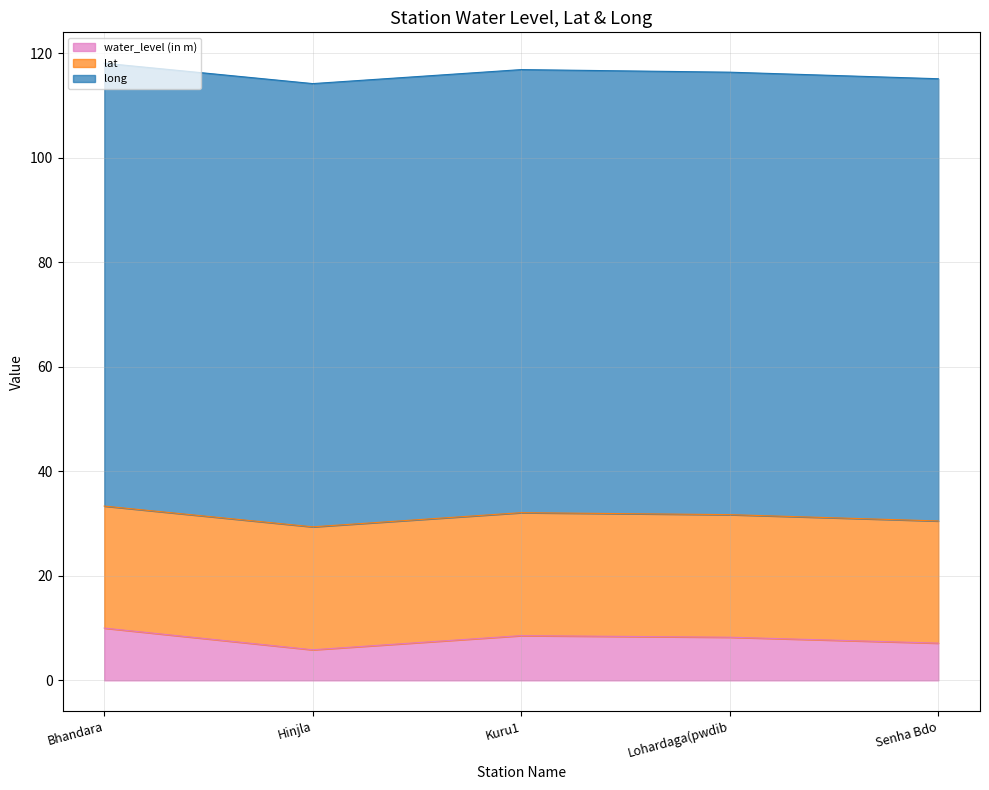

What is the approximate value of water_level (in m) at Lohardaga(pwdib?

8.2